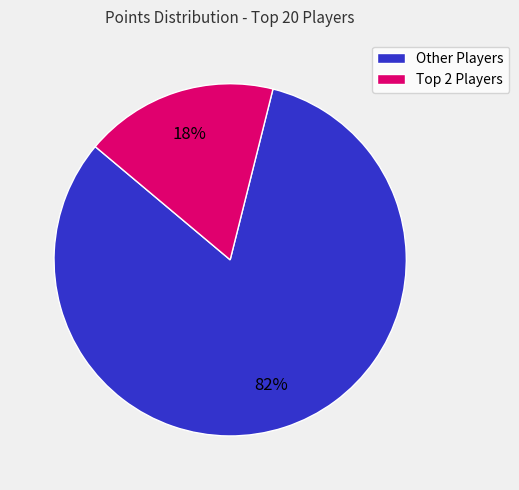

How many slices are in this pie chart?

2